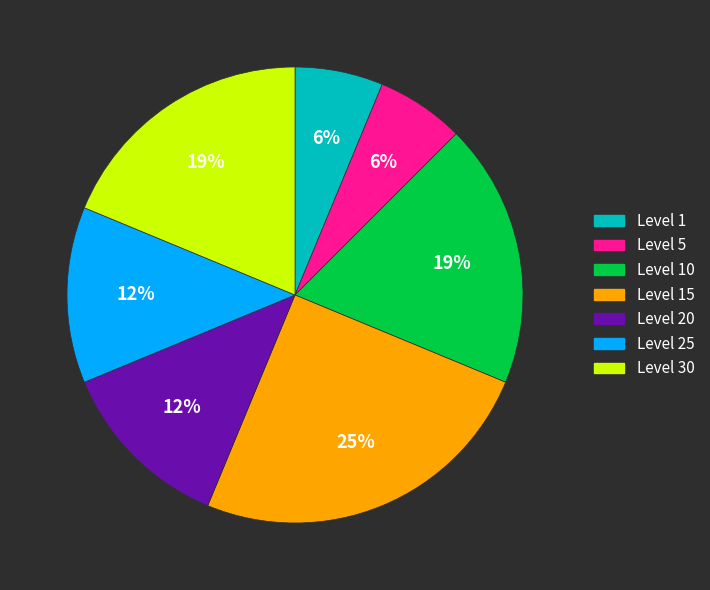

To the nearest percent, what is the average slice percentage?

14%